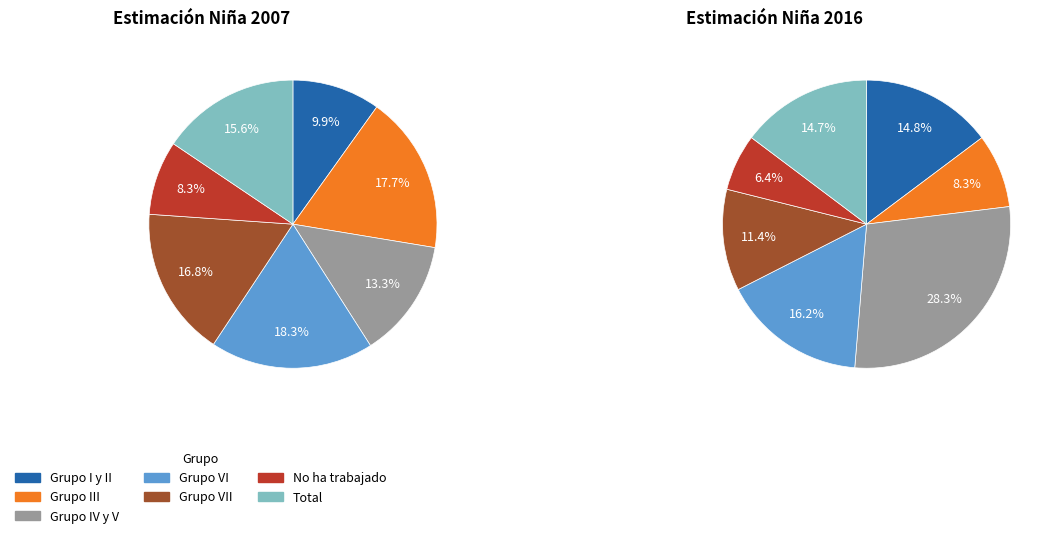

Which has a higher value, Grupo VII or Grupo VI?

Grupo VI